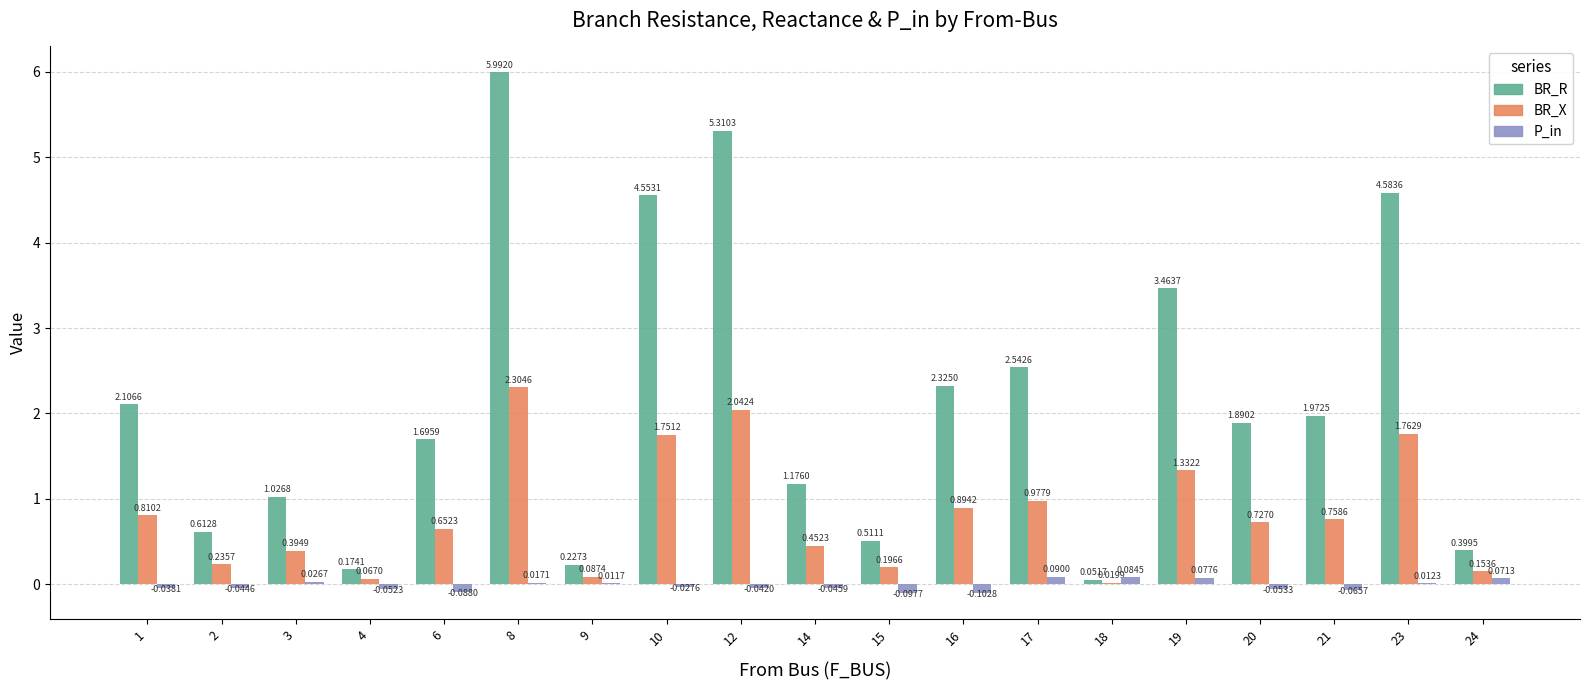

How many groups of bars are there?

19